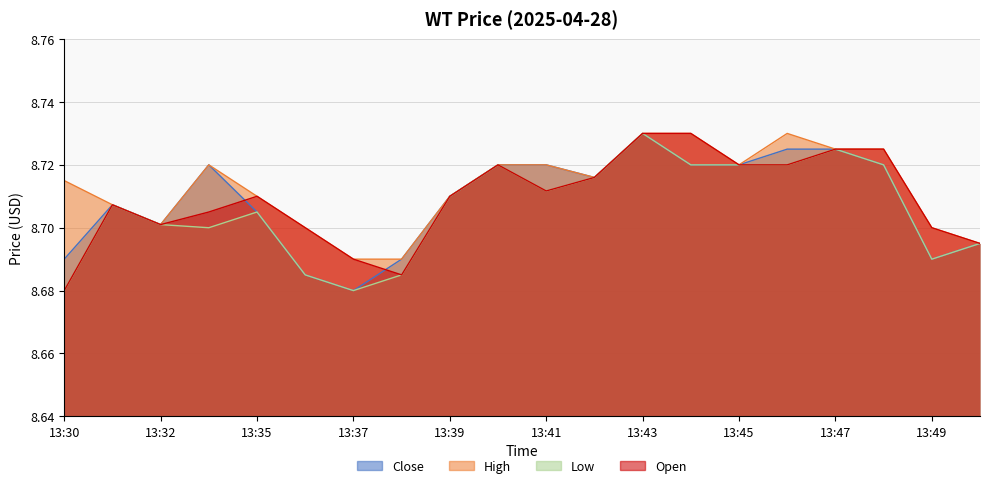

Which series changed the most between 13:38 and 13:43?

Low